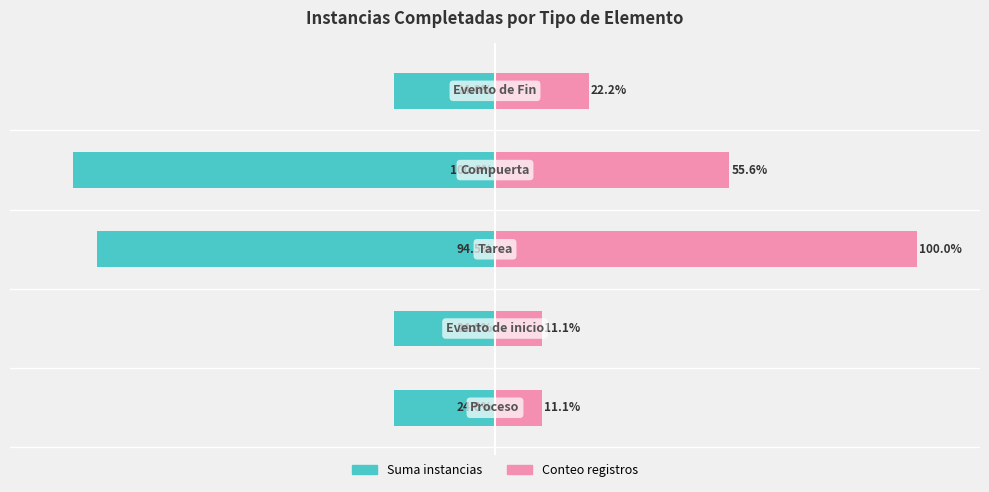

The value of Suma instancias at 0 is -24.0. True or false?

True